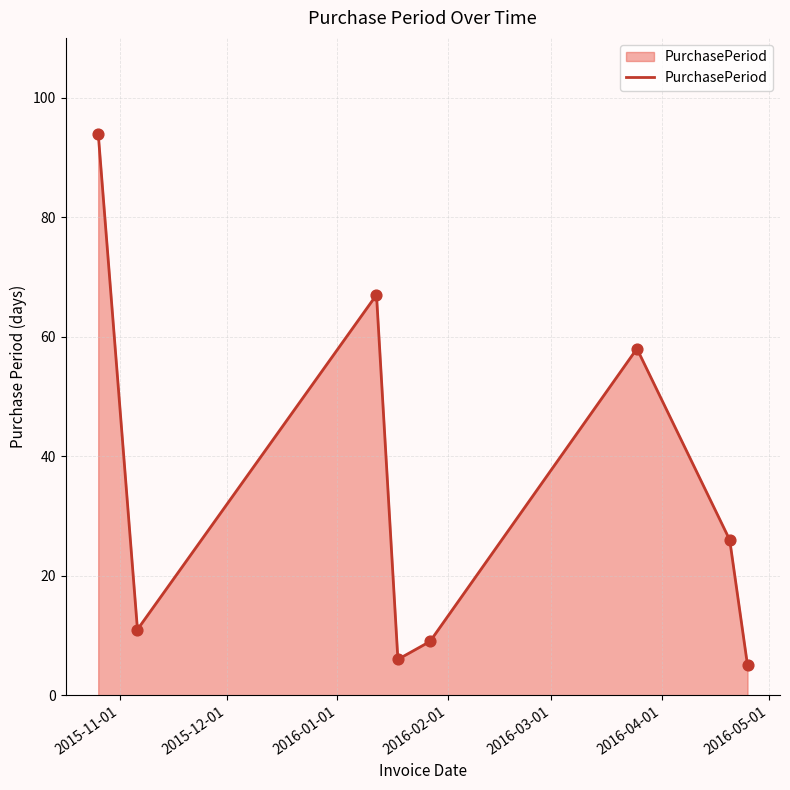

True or false: the data has more than 1 interior local peaks.

True